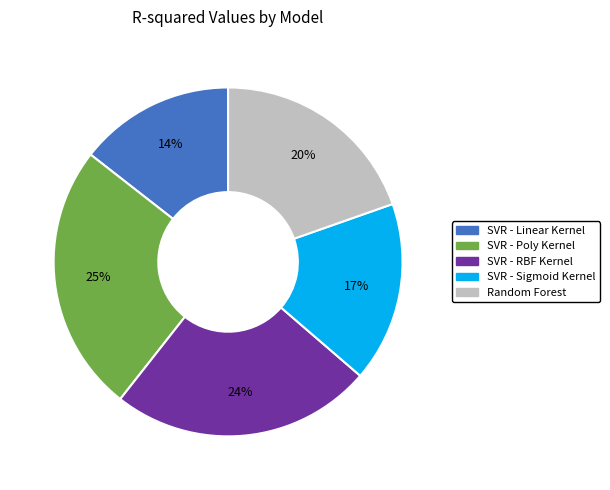

To the nearest percent, what percentage of the pie is Random Forest?

20%